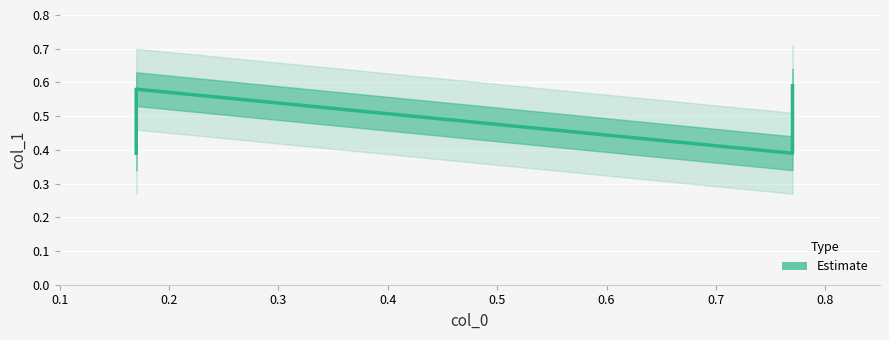

True or false: there are more than 1 points higher than both neighbors.

False